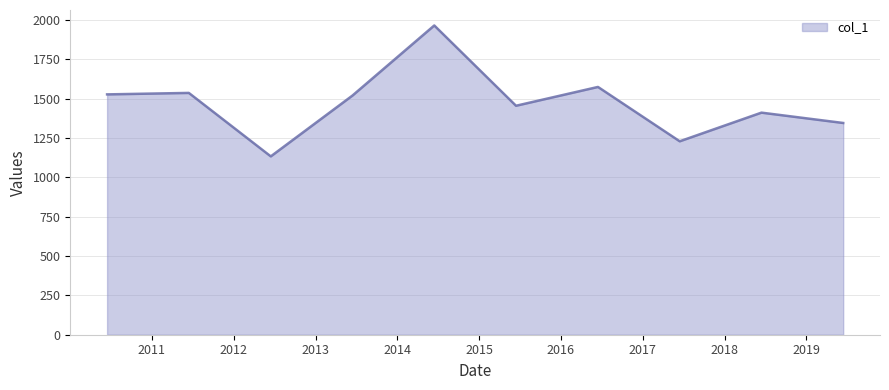

What is the maximum value shown in the chart?

1965.5